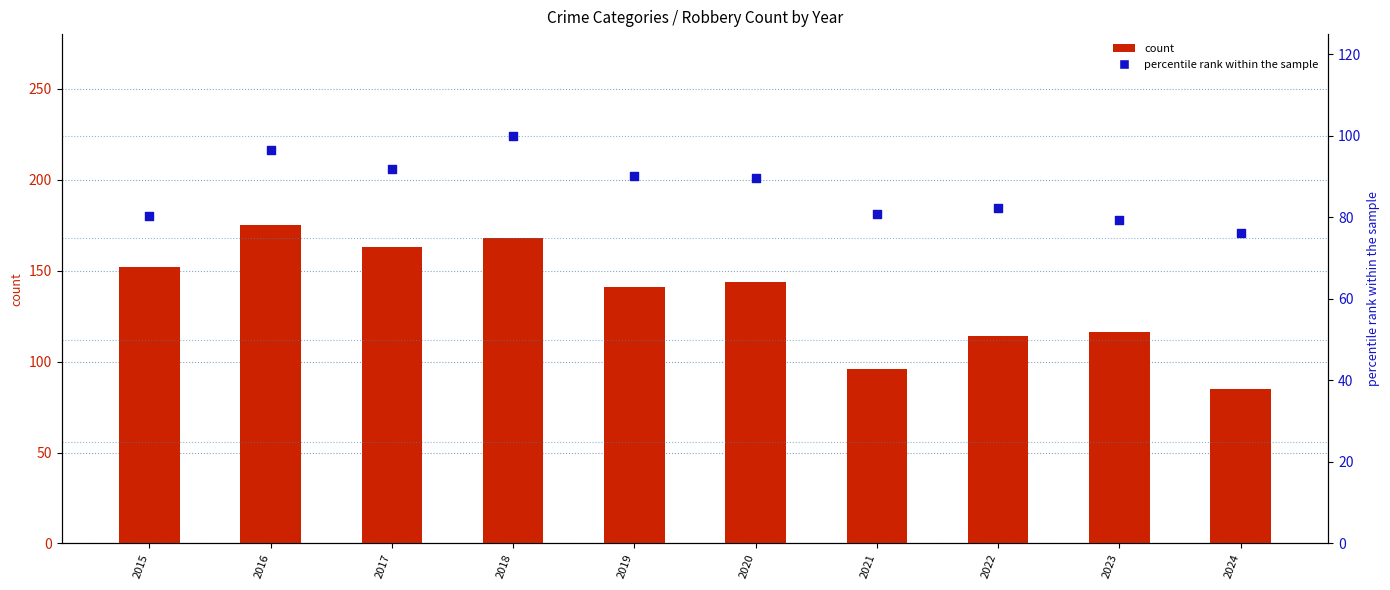

Which series reaches the minimum Y coordinate?

percentile rank within the sample